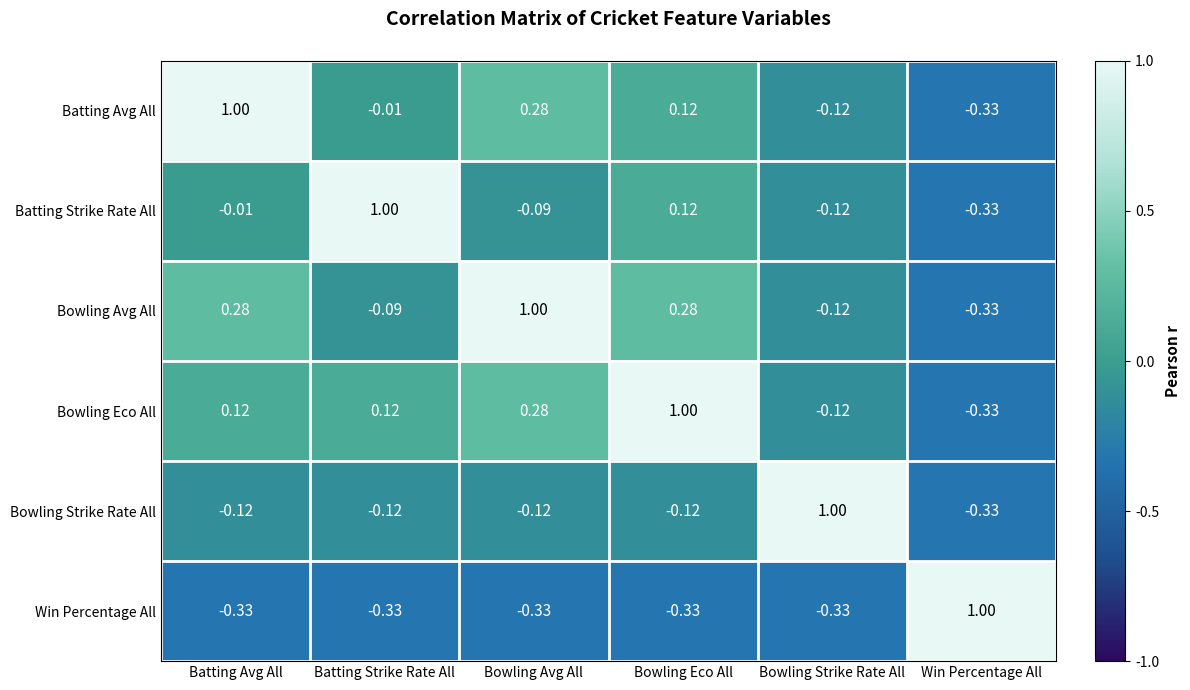

At which category is the sum across all series the highest?

Bowling Eco All